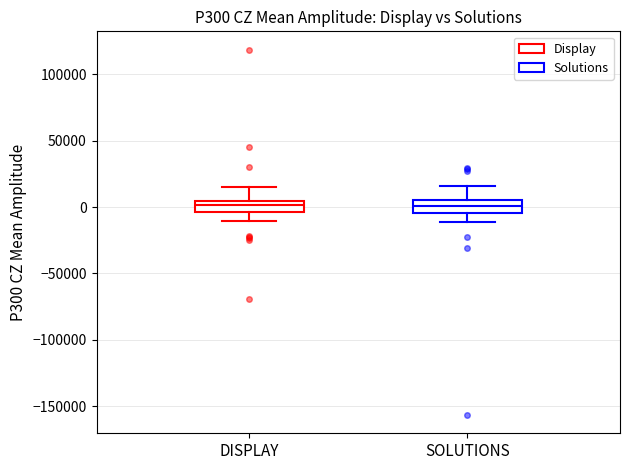

Reading left to right, transcribe this box plot: for each box, give where its median line is, the range the box spans, and where its two whiskers end, as read against the y-axis. The values are not printed on the chart, so give them approximately, as read against the axis.

DISPLAY: median 0, box -5000 to 5000, whiskers -10000 to 15000
SOLUTIONS: median 0, box -5000 to 5000, whiskers -10000 to 15000